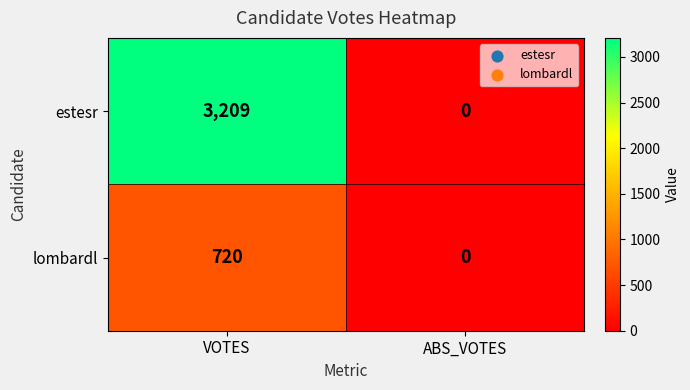

Reading right to left, list all the values displayed in this chart.

estesr: 0	3209
lombardl: 0	720